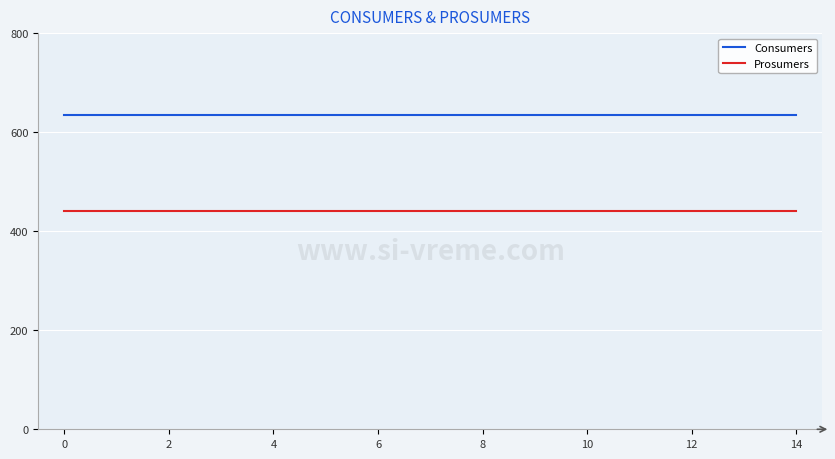

List the series in order of their peak value, lowest first.

Prosumers, Consumers